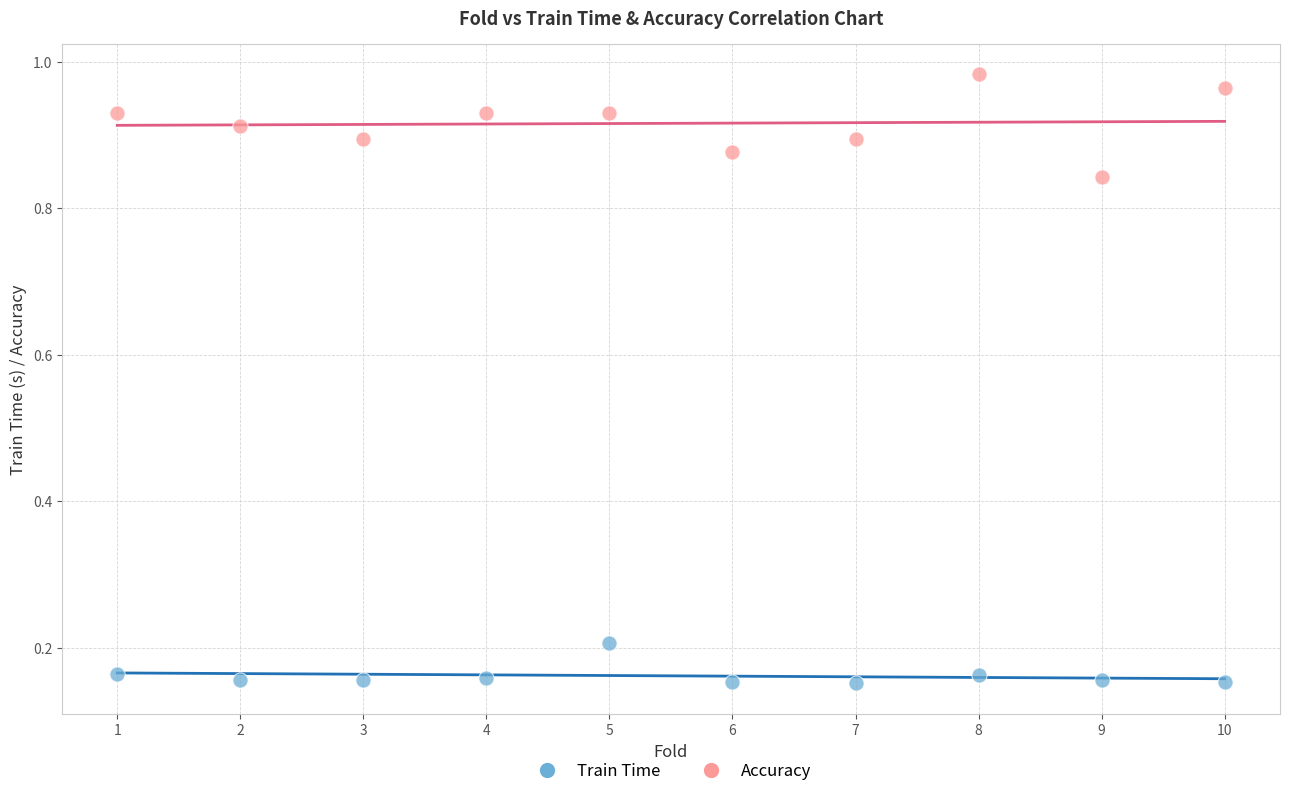

Which series contains the highest Y value?

Accuracy